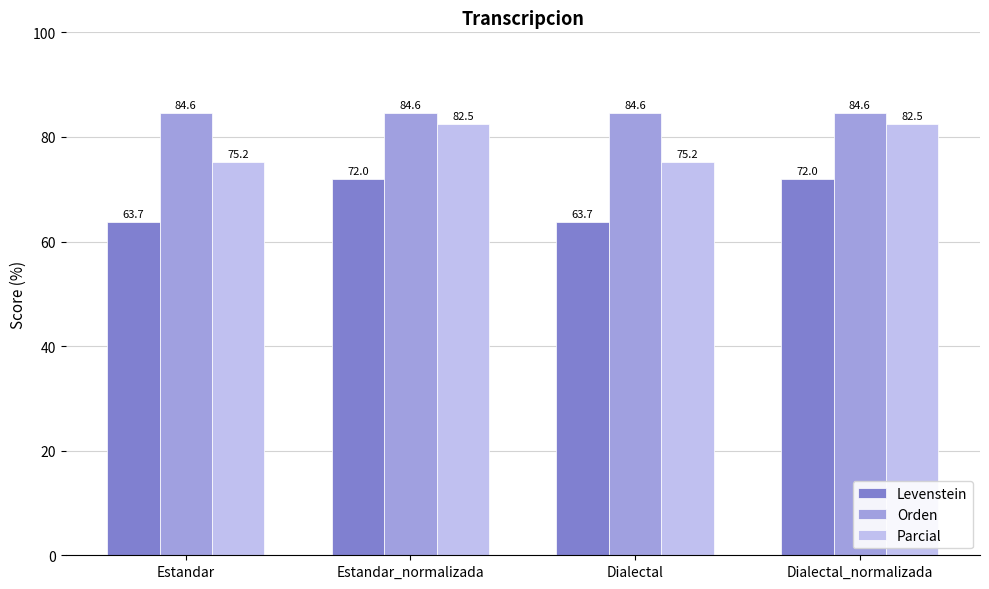

What is the label of the 2nd bar from the left?

Estandar_normalizada